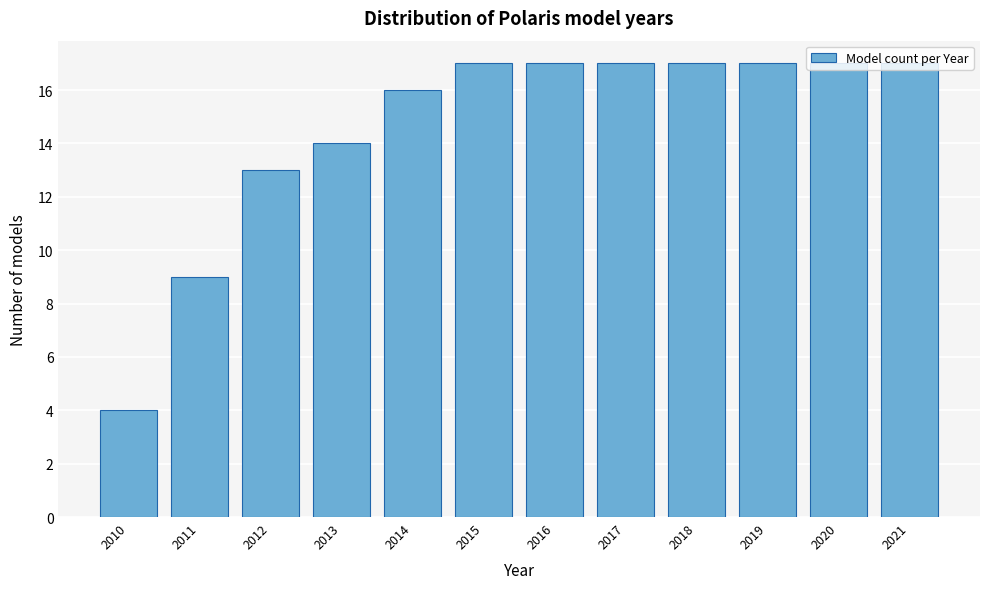

What is the sum of all values?

175